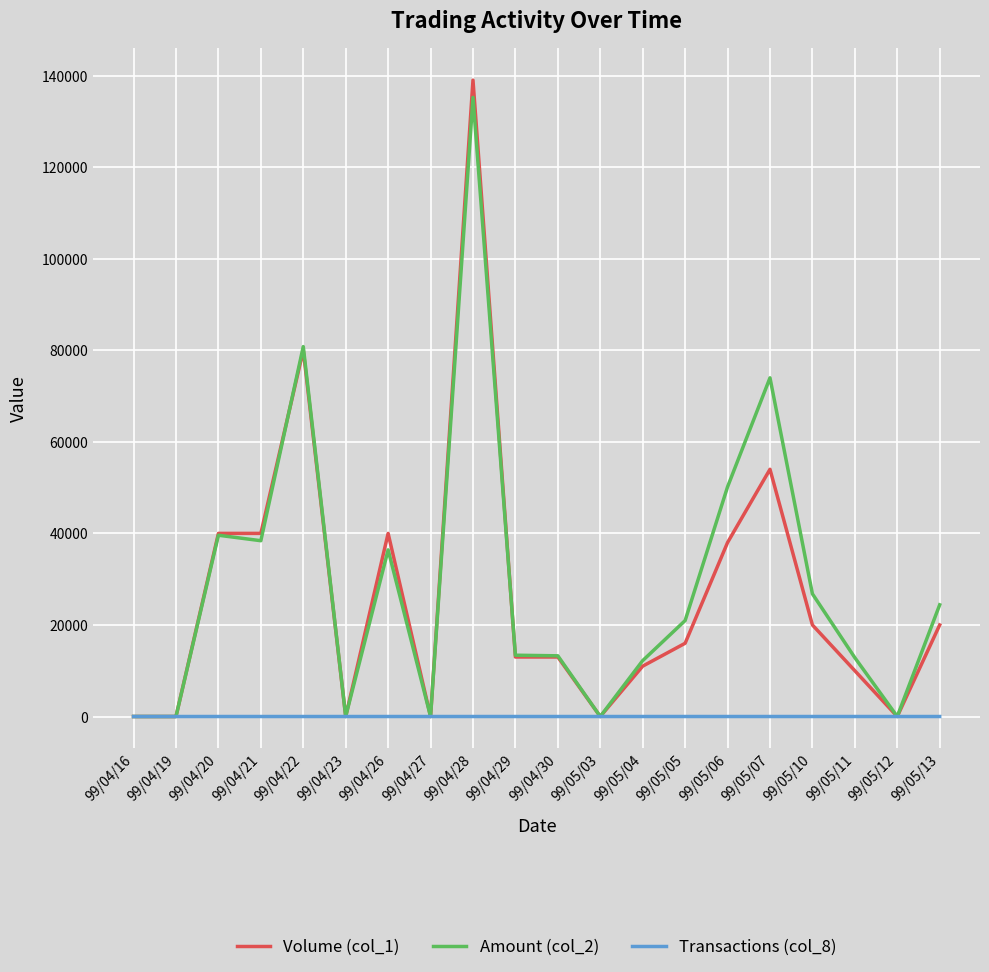

What is the difference between the Transactions (col_8) values at 99/04/16 and 99/05/05?

3